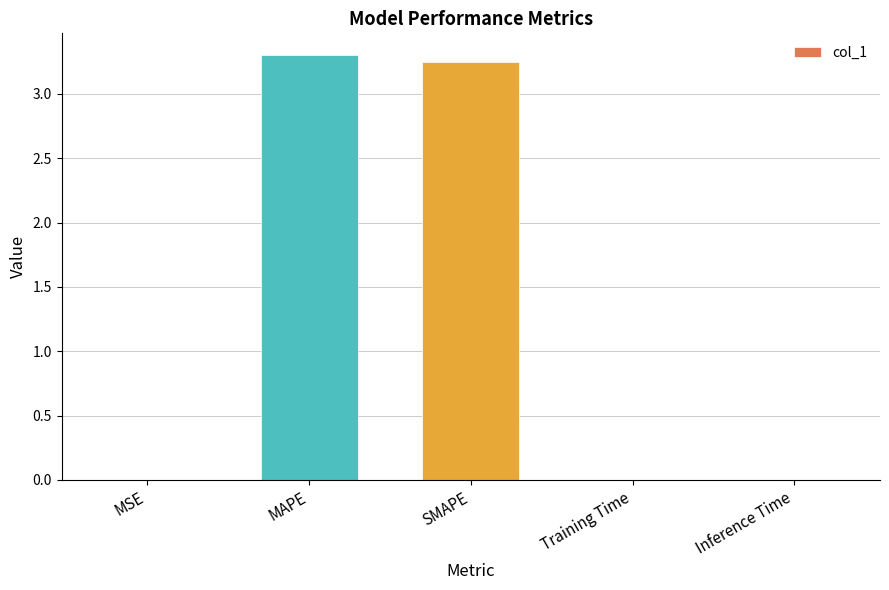

What is the sum of all values?

6.6